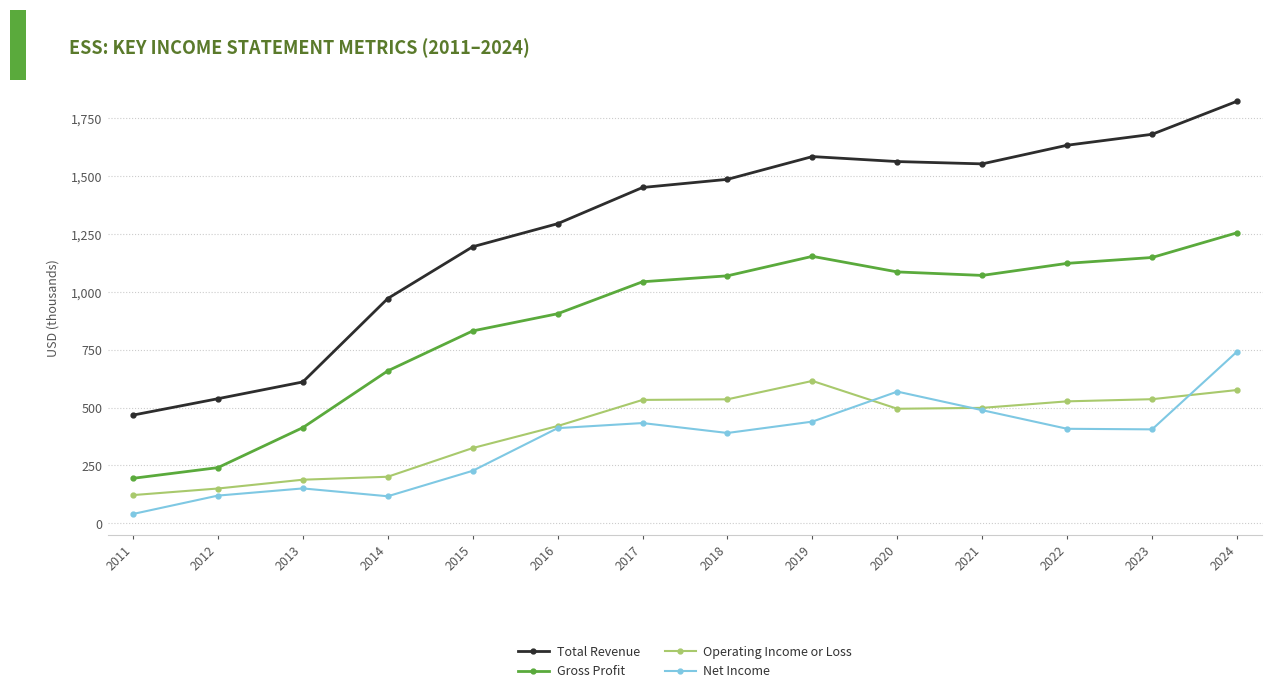

What is the average value of the Total Revenue series?

1274.7